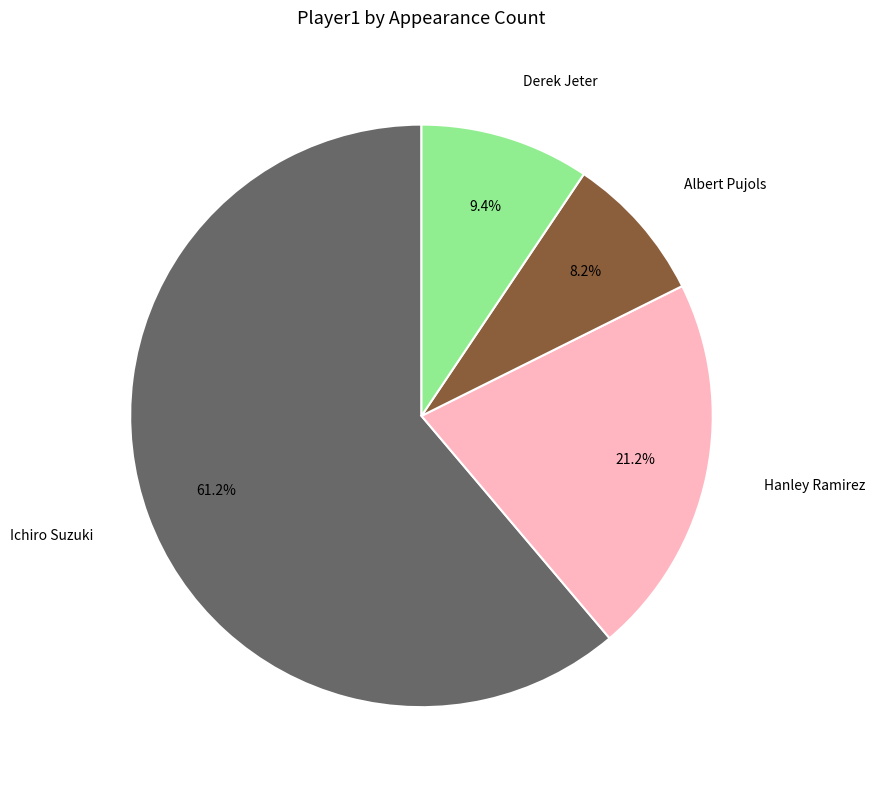

Count the number of slices in the pie.

4